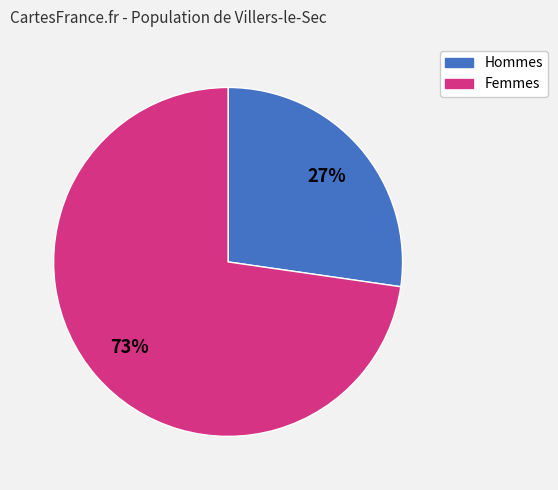

What is the ratio of the value at Femmes to the value at Hommes?

2.7